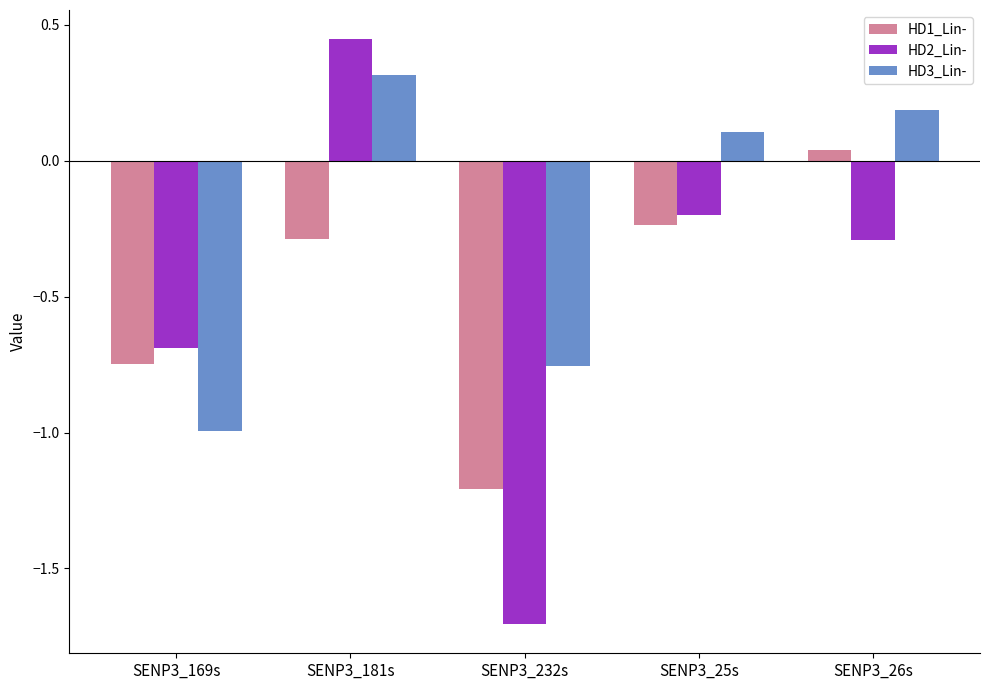

The value of HD3_Lin- at SENP3_26s is 0.1. True or false?

False